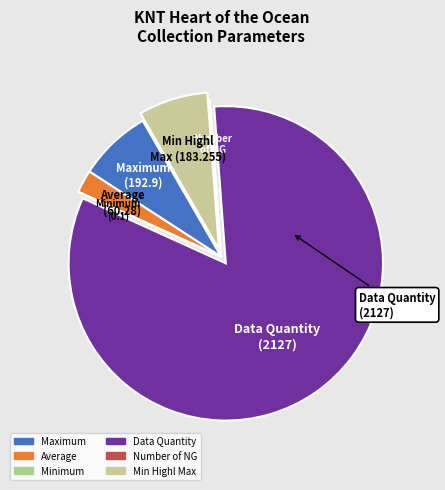

Is the sum of Data Quantity and Min Highl Max greater than half?

Yes